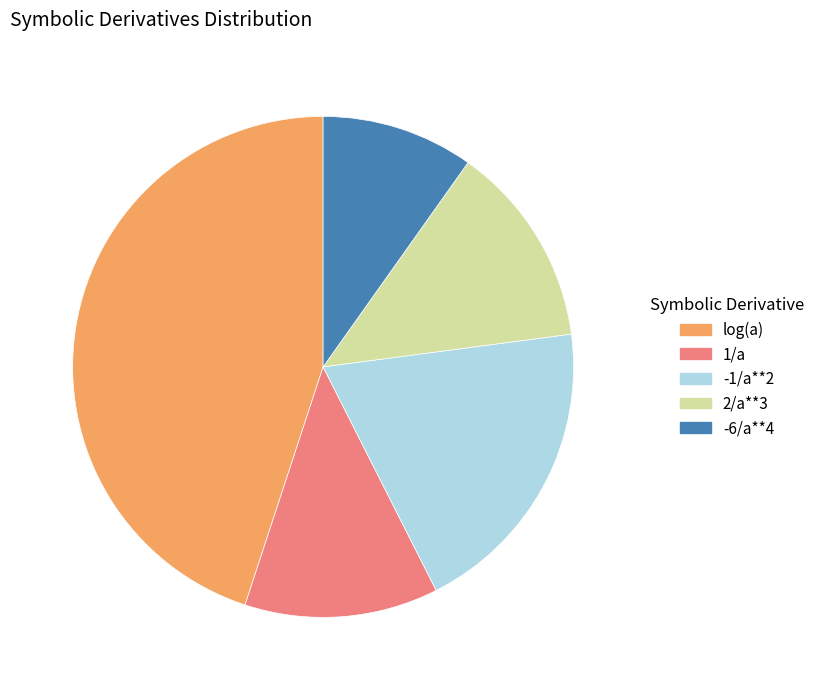

Which category has the smallest portion of the pie?

-6/a**4